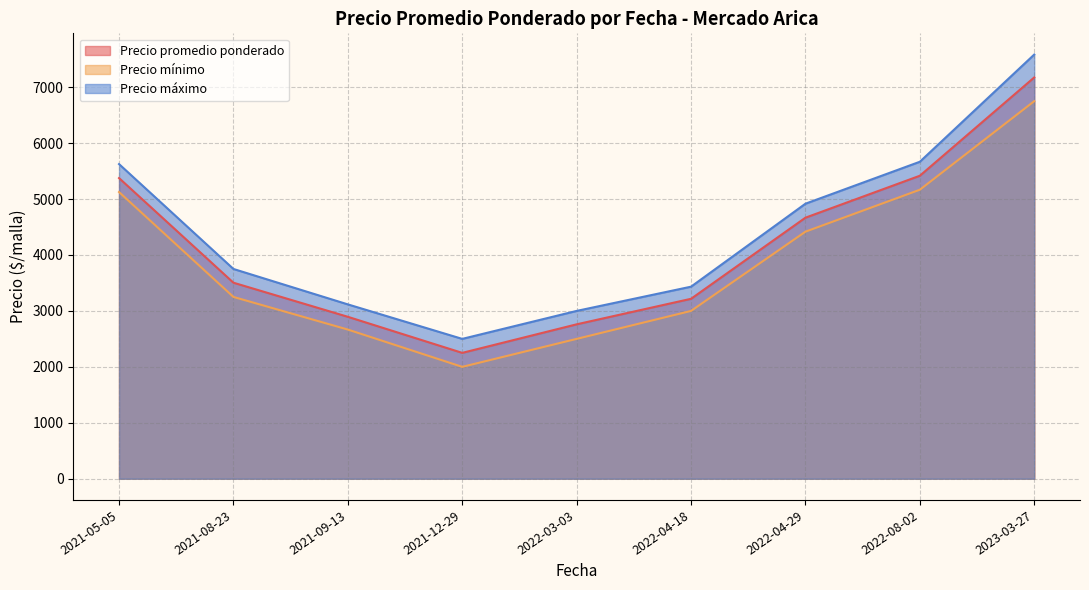

Which series has the largest total across all categories?

Precio máximo